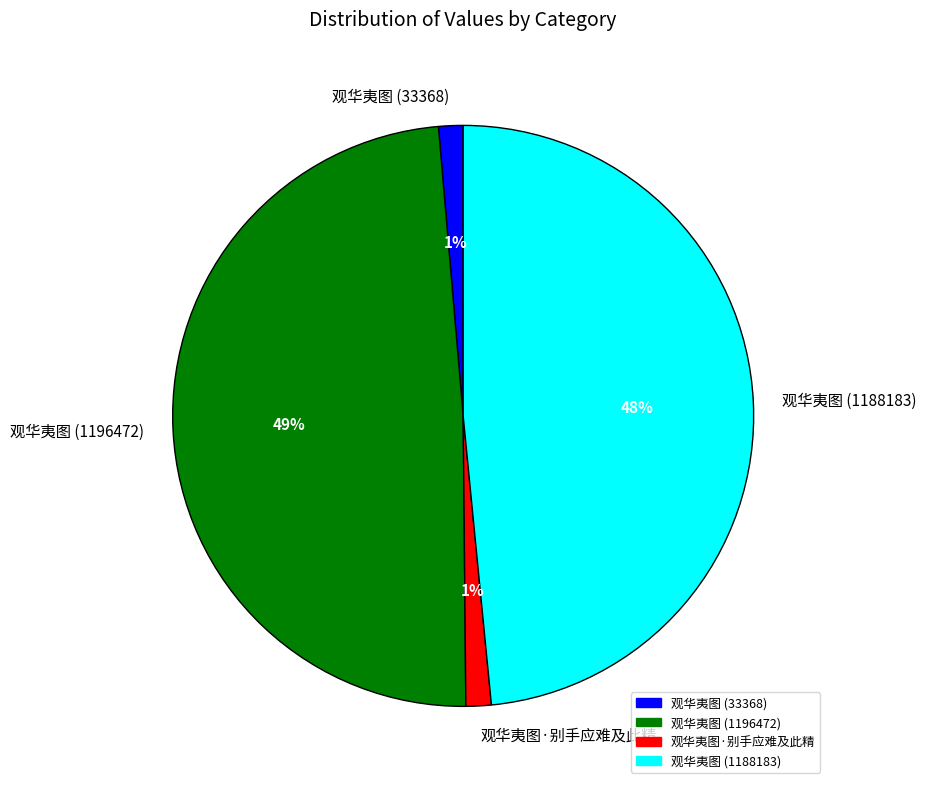

Which has a higher value, 观华夷图·别手应难及此精 or 观华夷图 (1188183)?

观华夷图 (1188183)